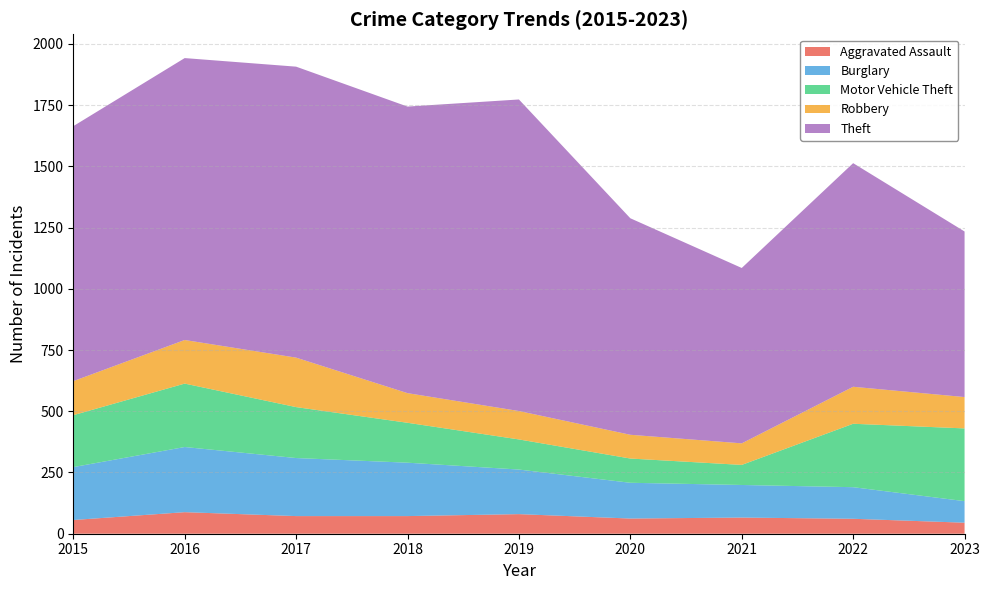

Reading right to left, extract all data points from this chart.

Aggravated Assault: 45	61	66	62	80	72	72	88	56
Burglary: 88	129	133	146	182	218	237	266	216
Motor Vehicle Theft: 297	259	82	99	123	163	208	259	212
Robbery: 128	151	88	97	116	121	202	178	139
Theft: 676	913	716	884	1272	1170	1188	1151	1041